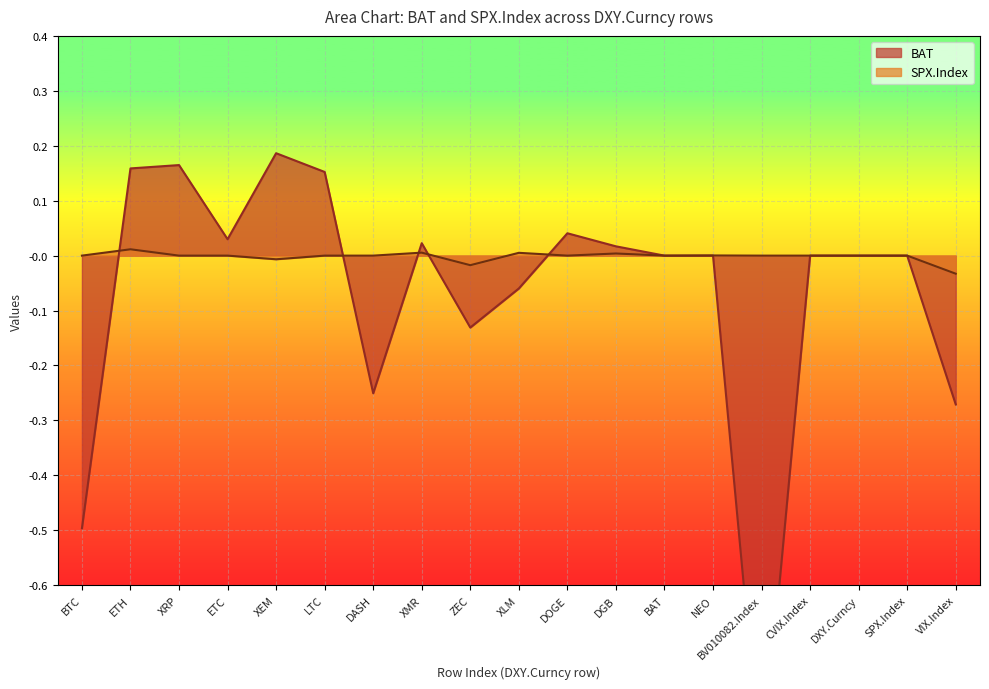

Which series changed the most between DXY.Curncy and SPX.Index?

BAT